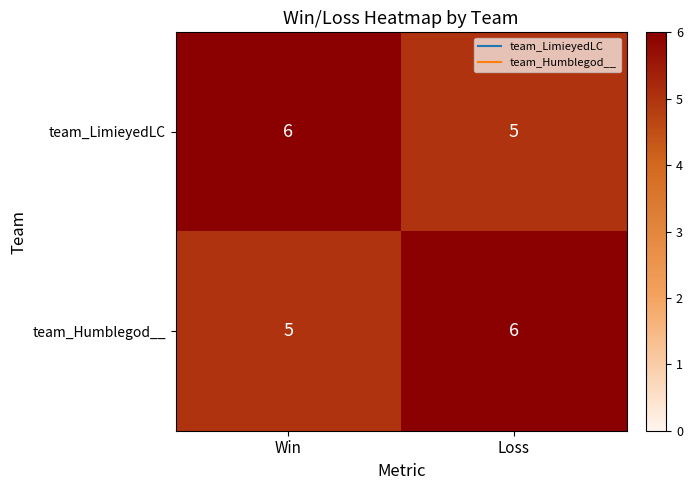

List the labels in order of team_LimieyedLC value, largest first.

Win, Loss